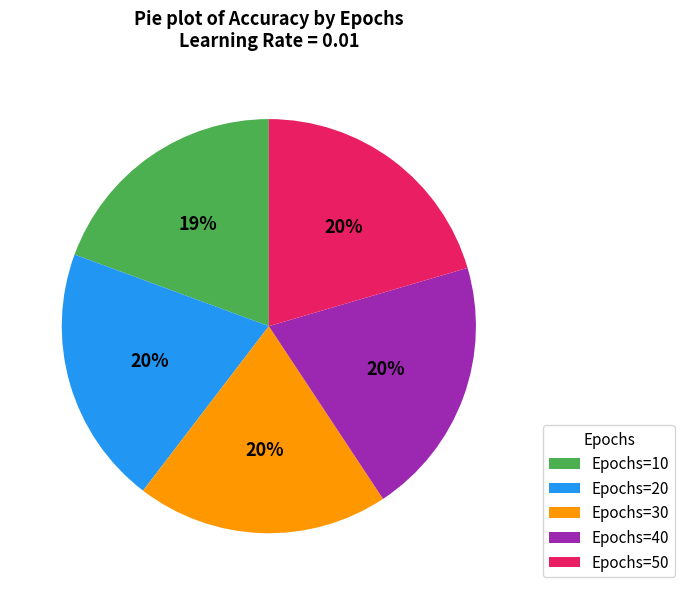

Is it true that Epochs=30 is 20% of the pie?

True